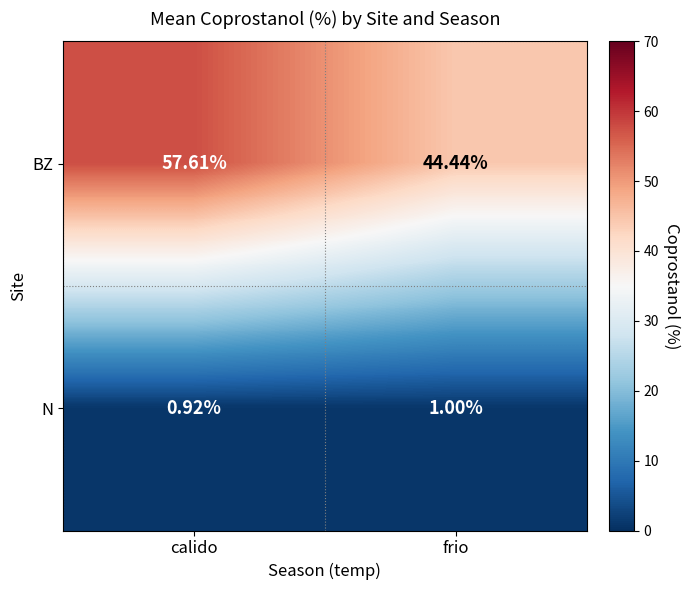

Which series has the largest total across all categories?

BZ